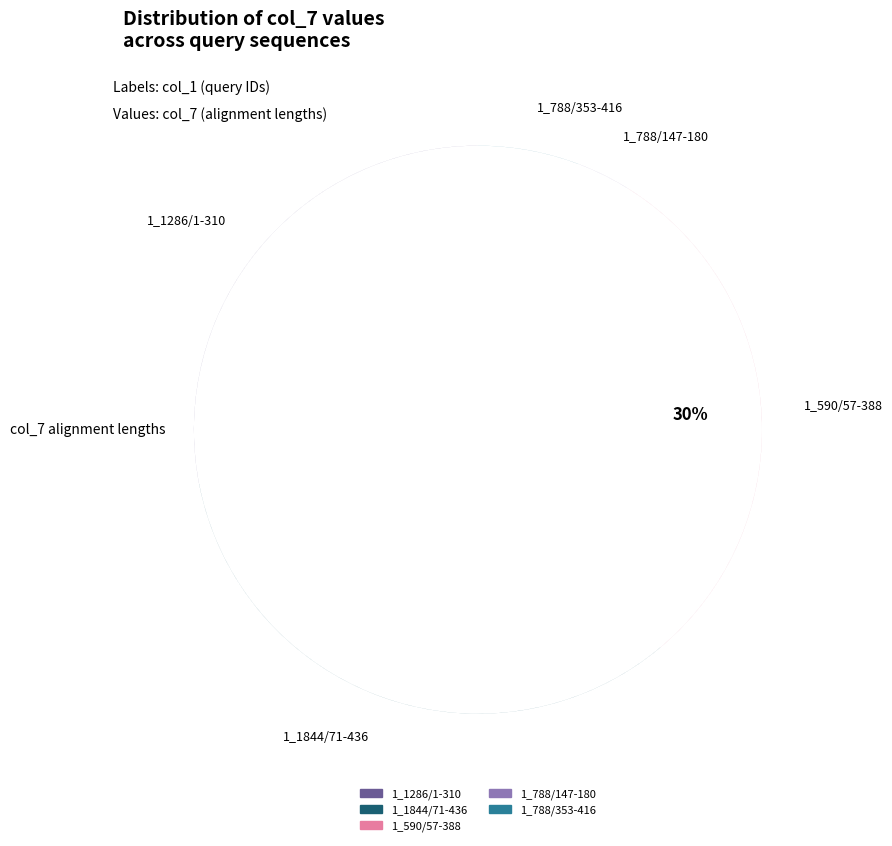

To the nearest percent, what is the difference between the largest and smallest slice percentages?

33%